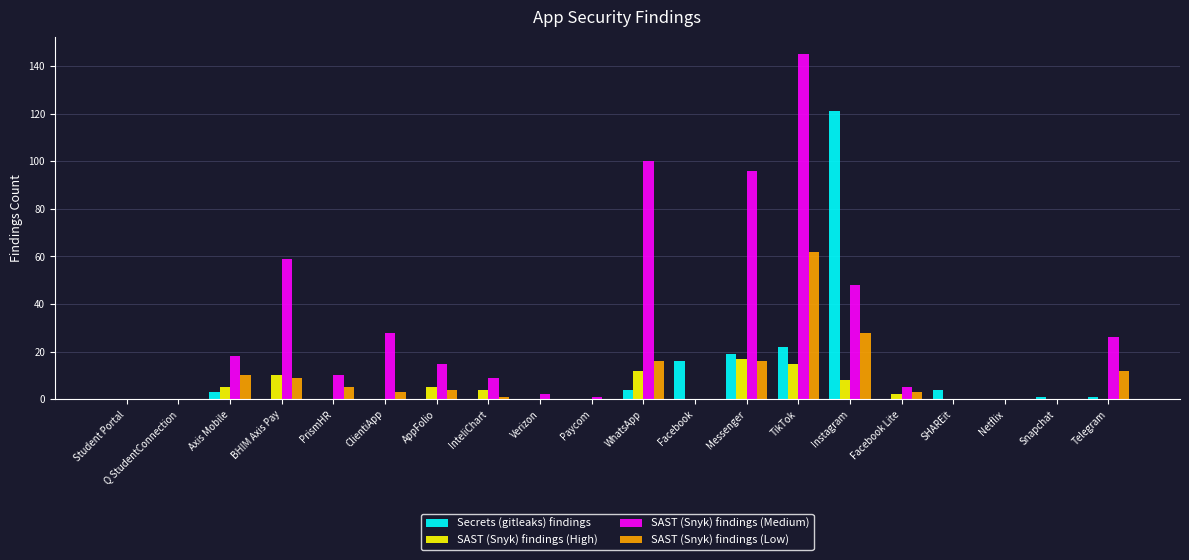

Is the value of SAST (Snyk) findings (Medium) at InteliChart greater than the value of Secrets (gitleaks) findings at Telegram?

Yes